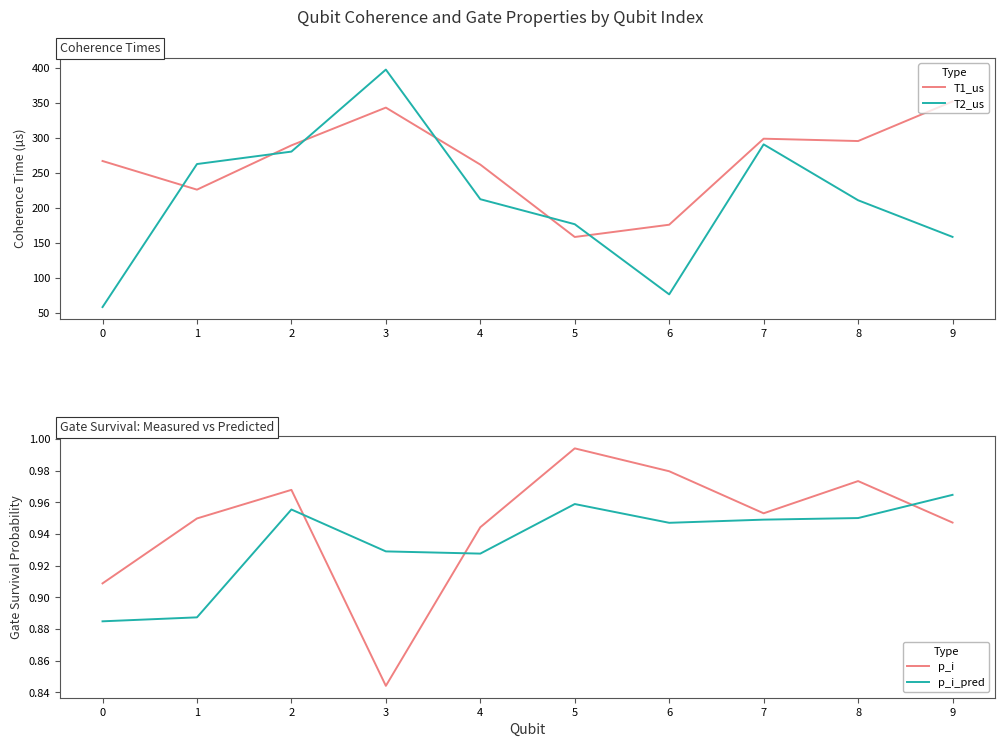

True or false: T2_us and p_i_pred intersect in this chart.

False